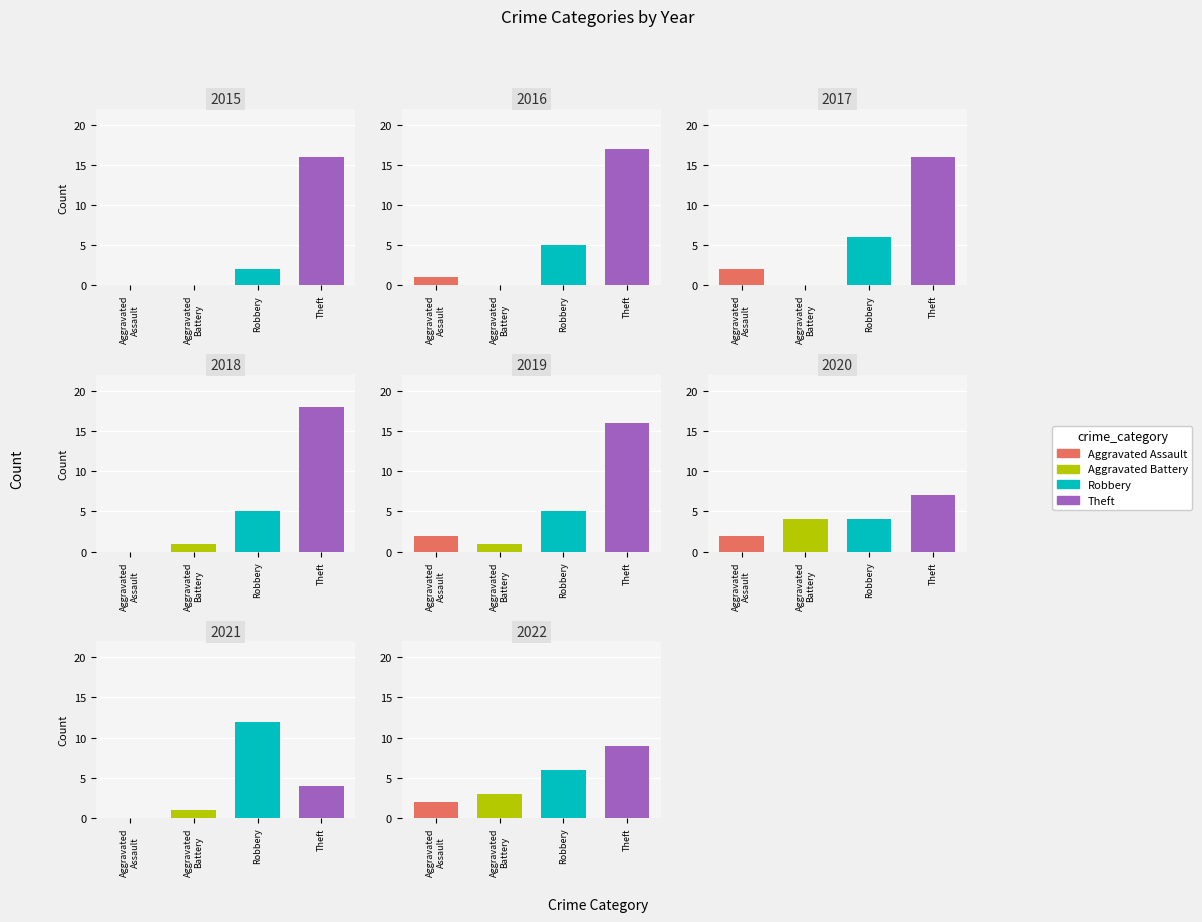

How many positive values does the Aggravated Battery series have?

5